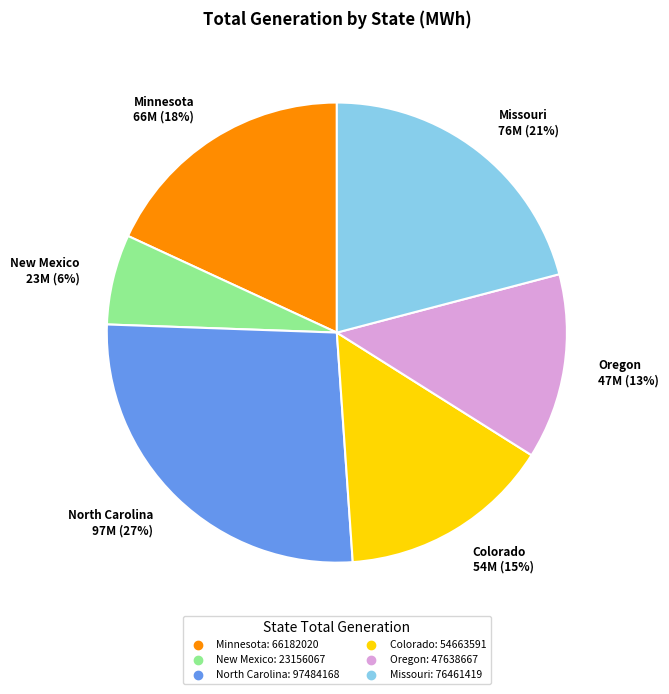

How many slices are in this pie chart?

6